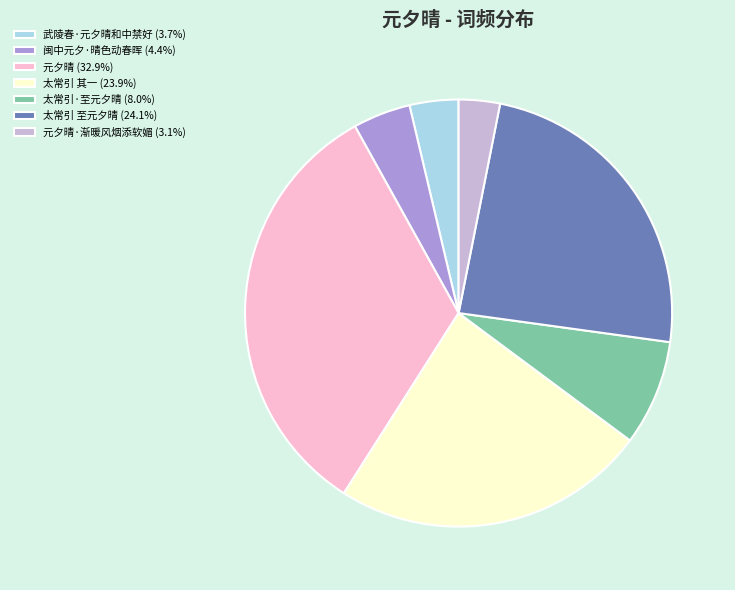

Count the number of slices in the pie.

7